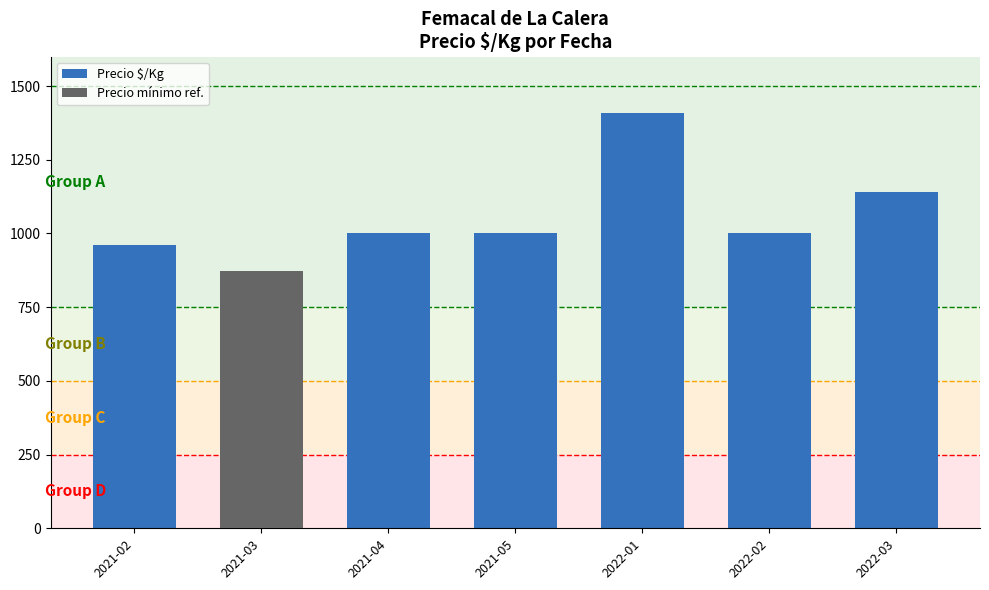

Where does the data first go above 1000?

2022-01